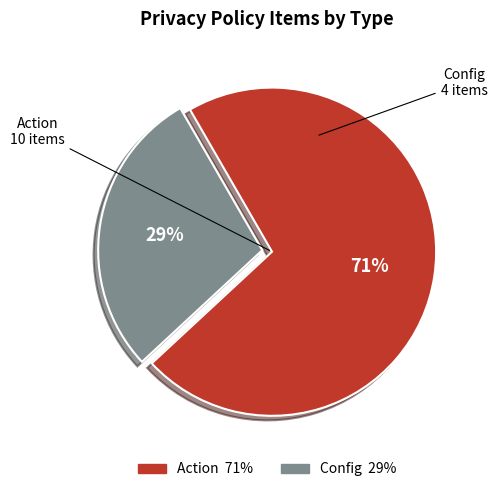

What is the majority slice?

Action